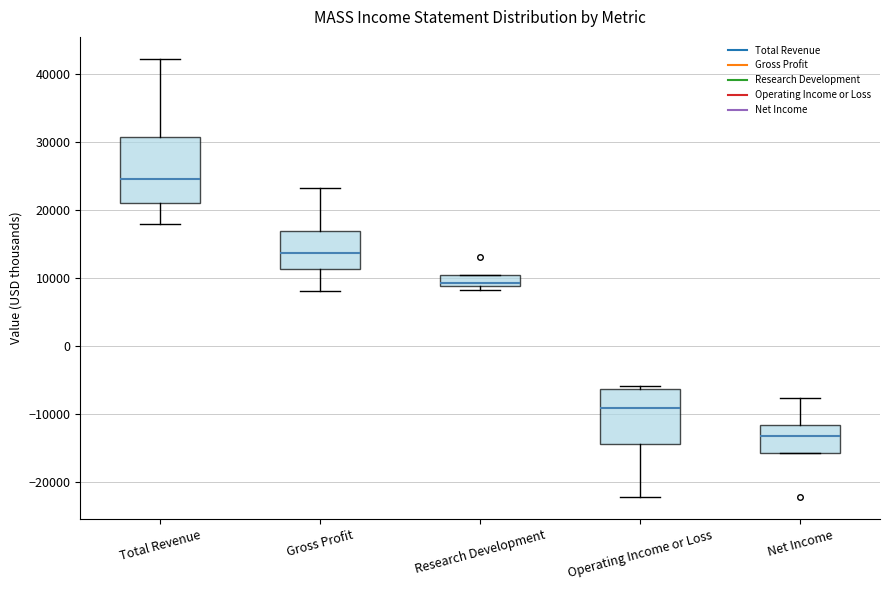

Reading left to right, transcribe this box plot: for each box, give where its median line is, the range the box spans, and where its two whiskers end, as read against the y-axis. The values are not printed on the chart, so give them approximately, as read against the axis.

Total Revenue: median 25000, box 21000 to 31000, whiskers 18000 to 42000
Gross Profit: median 14000, box 11000 to 17000, whiskers 8000 to 23000
Research Development: median 9000 (just above the box's lower edge), box 9000 to 10000, whiskers 8000 to 10000
Operating Income or Loss: median -9000, box -14000 to -6000, whiskers -22000 to -6000 (just above the box's upper edge)
Net Income: median -13000, box -16000 to -12000, whiskers -16000 to -8000